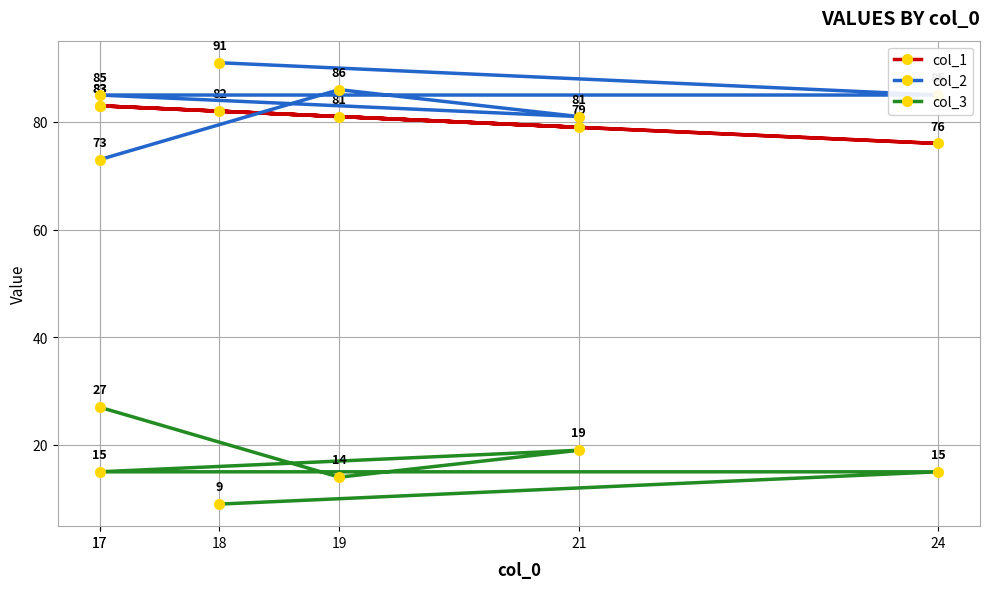

How many data points in col_3 are above 15?

2